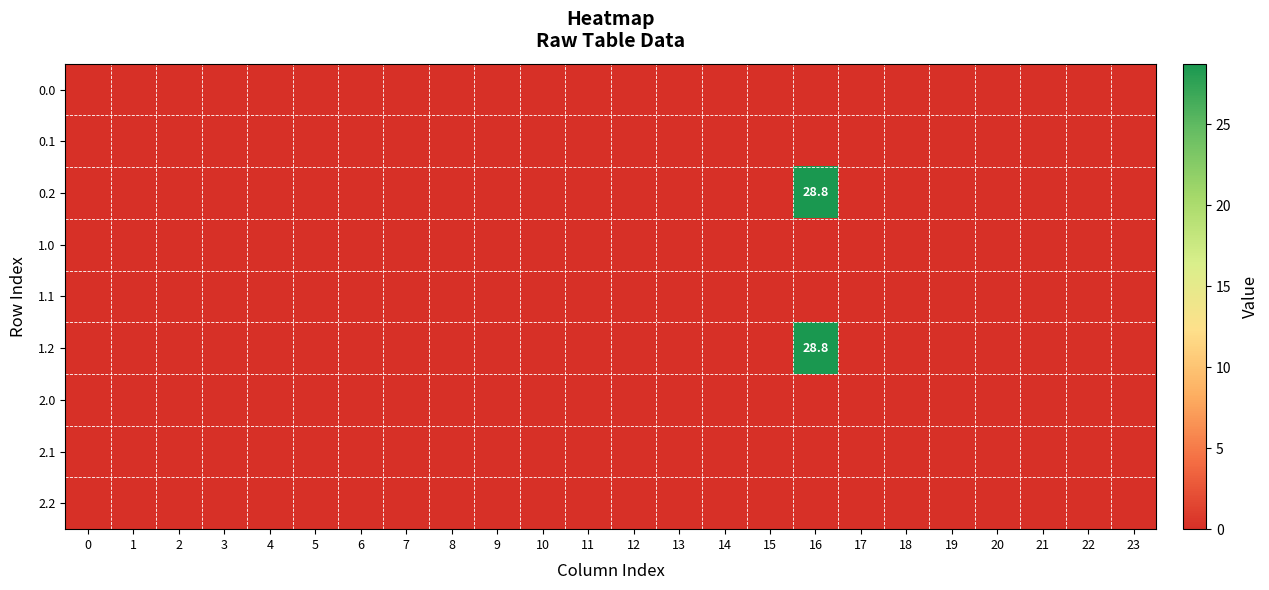

Is the value of 1.2 at 22 greater than the value of 2.2 at 21?

No